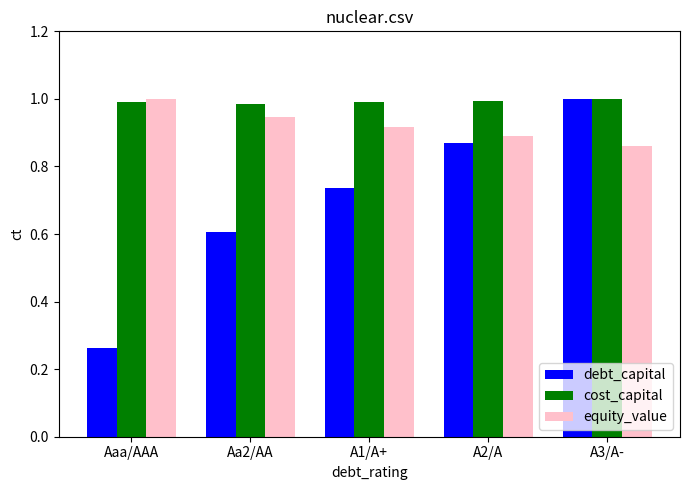

What are all the series names shown in the legend?

debt_capital, cost_capital, equity_value